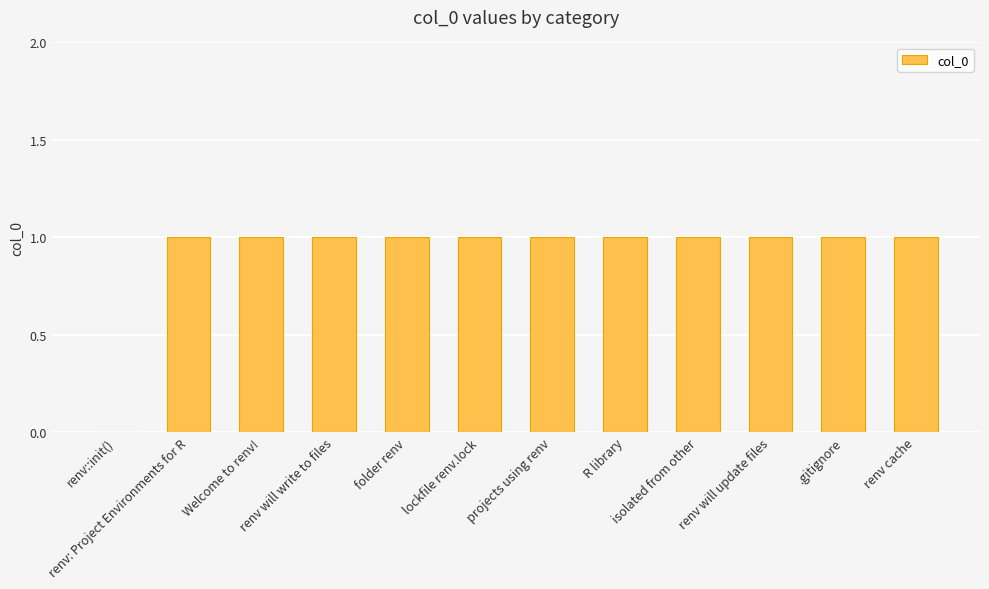

The value at Welcome to renv! is 0. True or false?

False